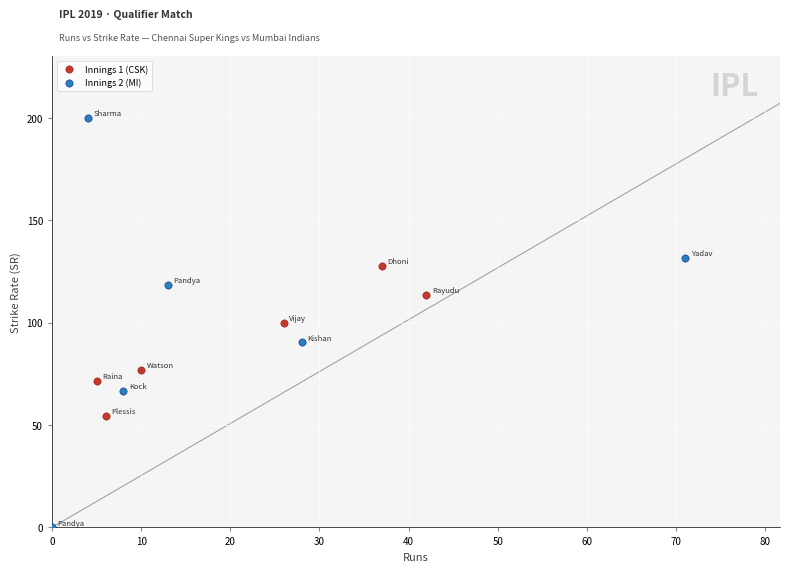

Which series reaches the maximum Y coordinate?

Innings 2 (MI)